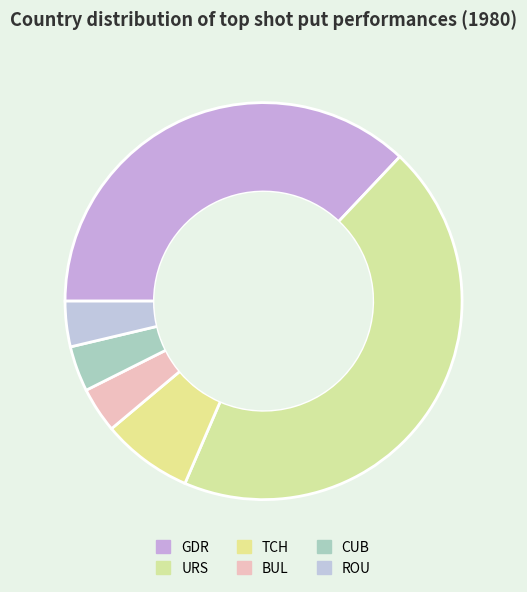

To the nearest percent, what is the difference between the largest and smallest slice percentages?

41%